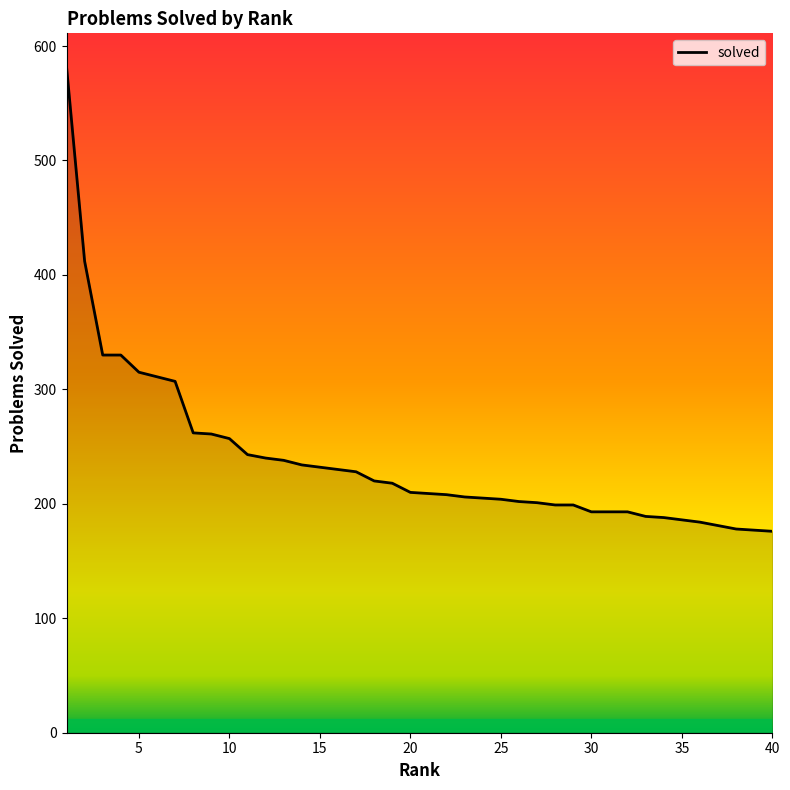

What is the smallest value displayed?

176